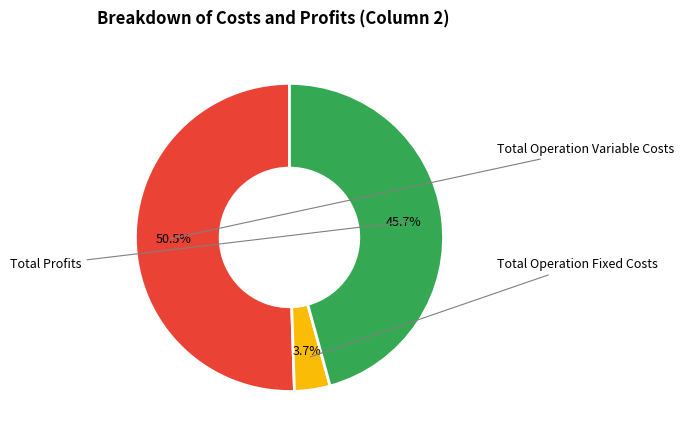

Is there a majority slice in this chart?

Yes